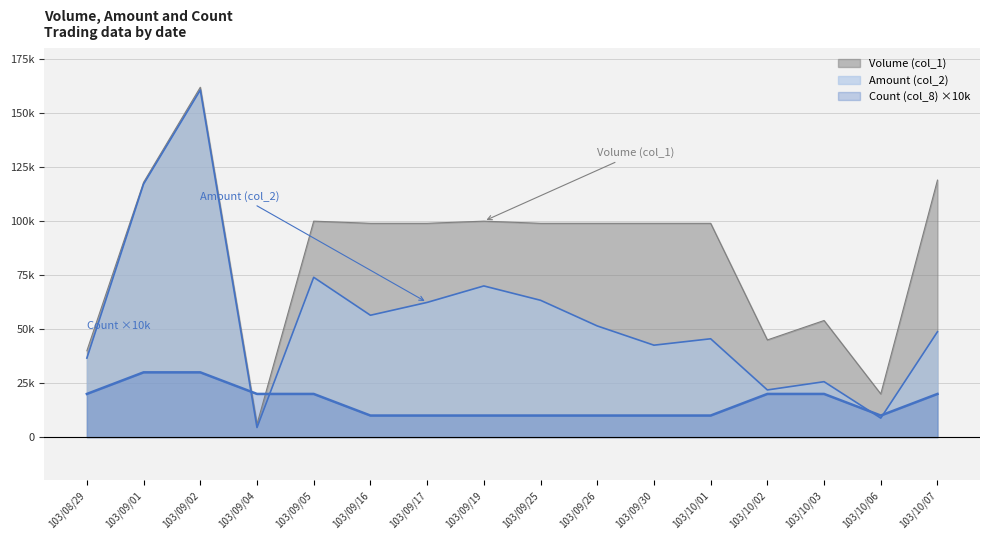

What is the value of the Count (col_8) point at the 3rd from the left?

30000